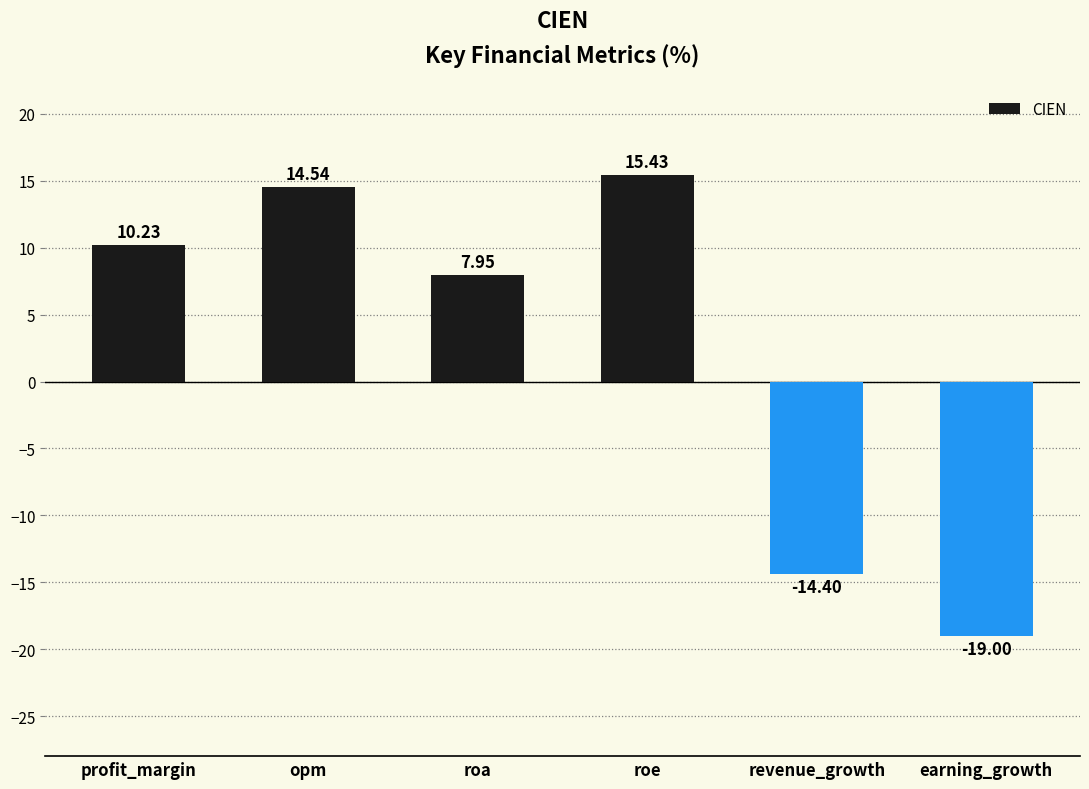

What is the label of the 5th bar from the left?

revenue_growth